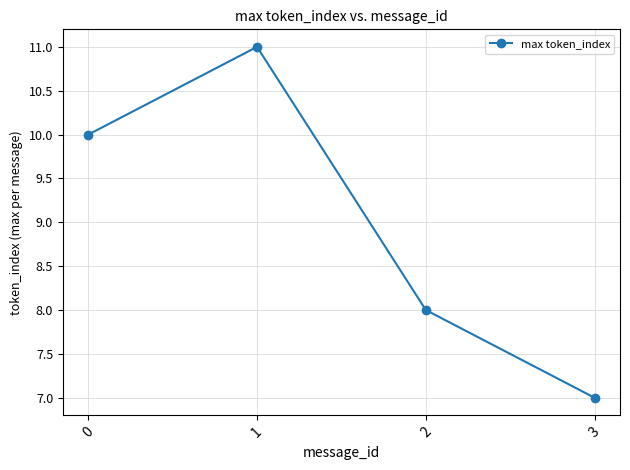

List the labels in order of value, smallest first.

3, 2, 0, 1